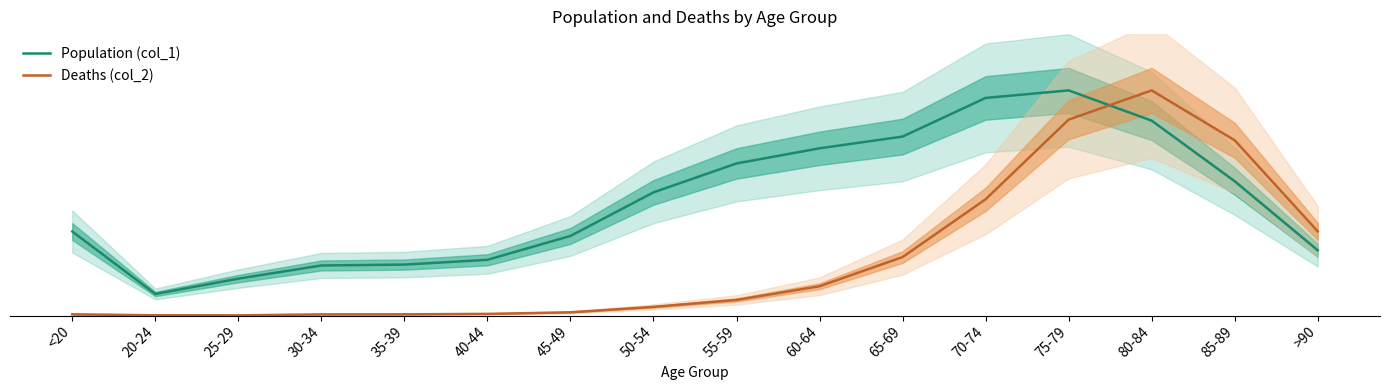

Is the value of Deaths (col_2) at 55-59 greater than the value of Population (col_1) at 40-44?

No